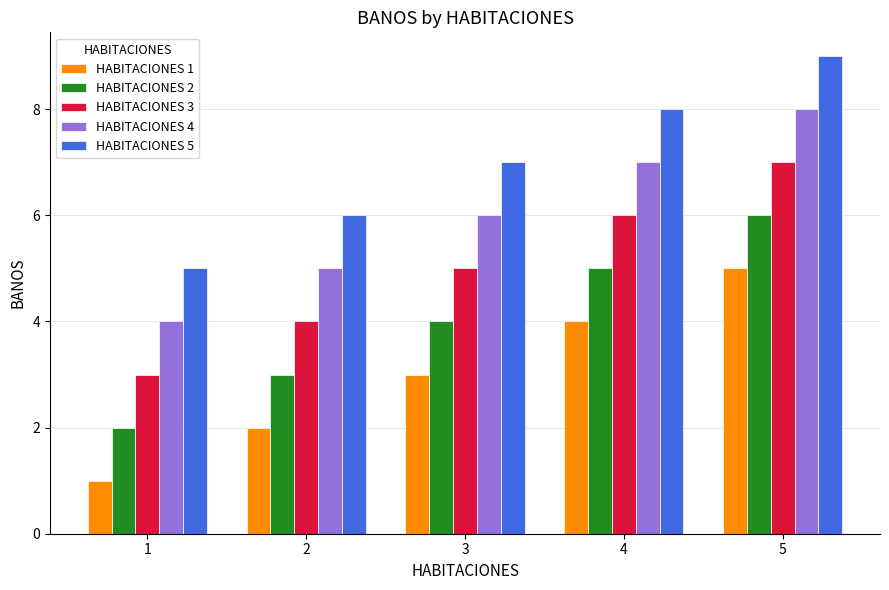

What is the total value across all series at 5?

35